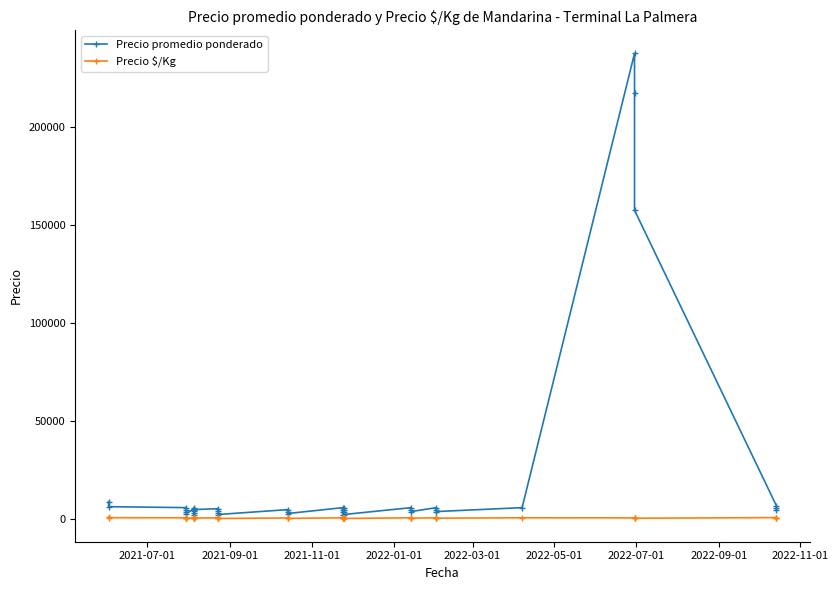

True or false: Precio promedio ponderado and Precio $/Kg intersect in this chart.

False